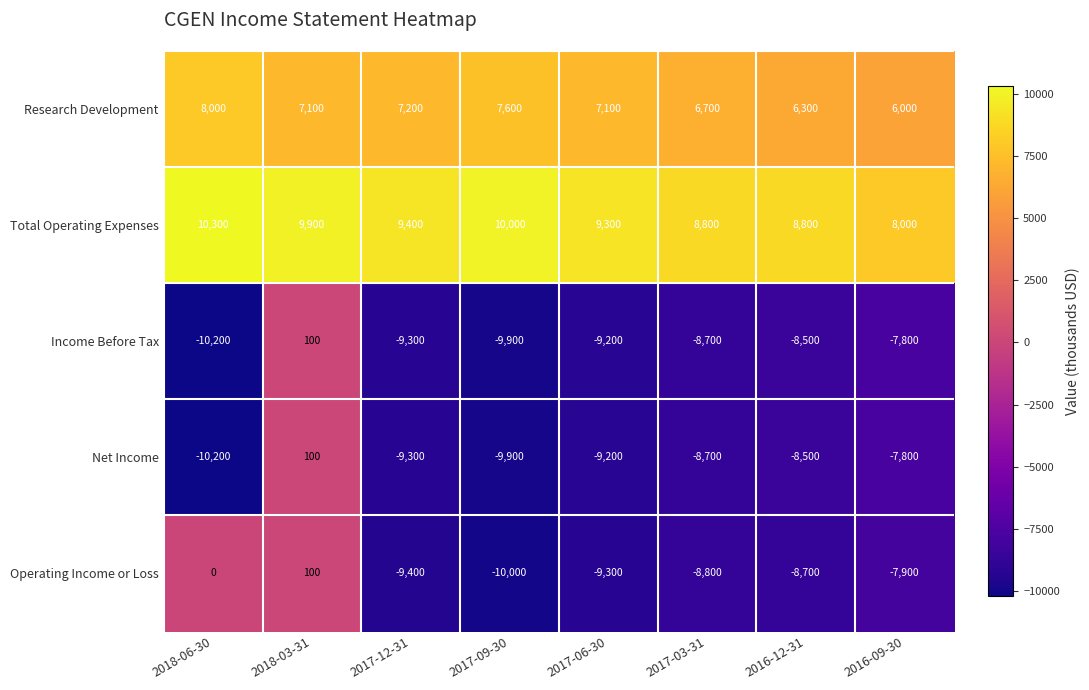

What is the spread (max minus min) of values at 2018-06-30?

20500